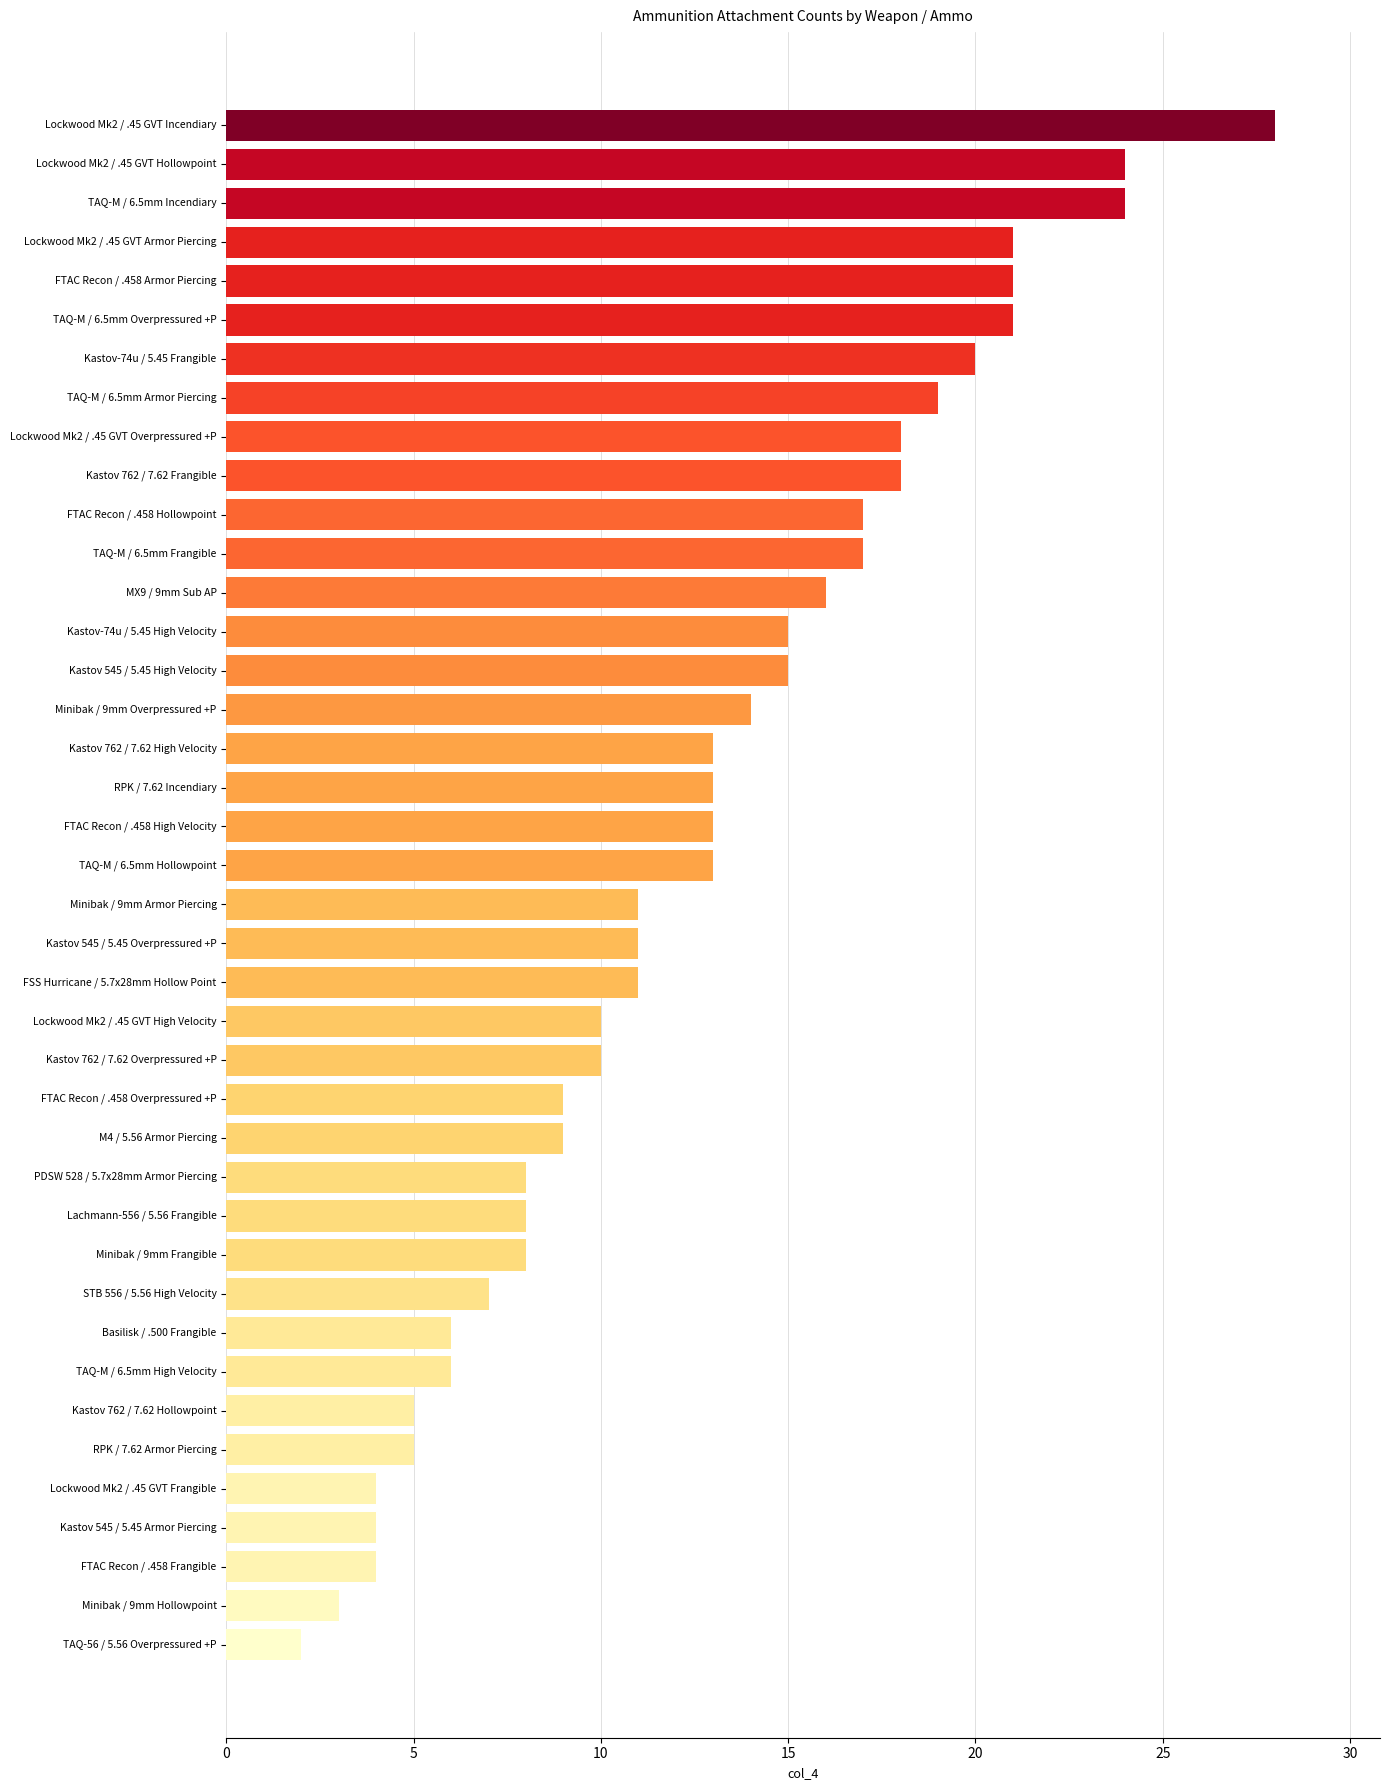

How many bars are there in total?

40